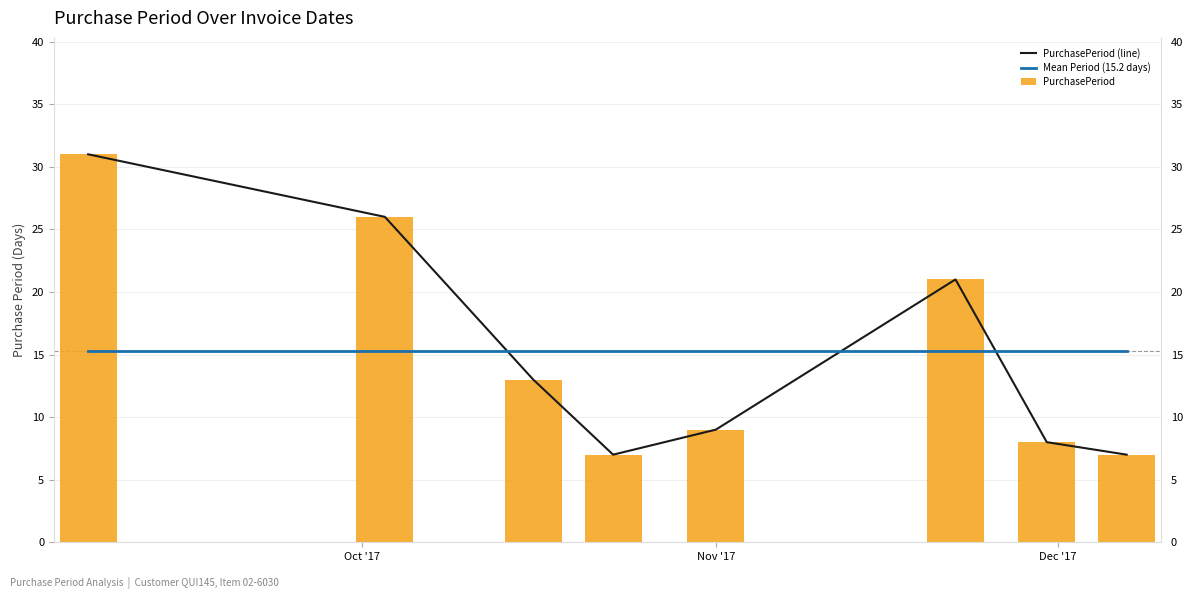

What is the lowest value of the Mean Period (15.2 days) series?

15.2